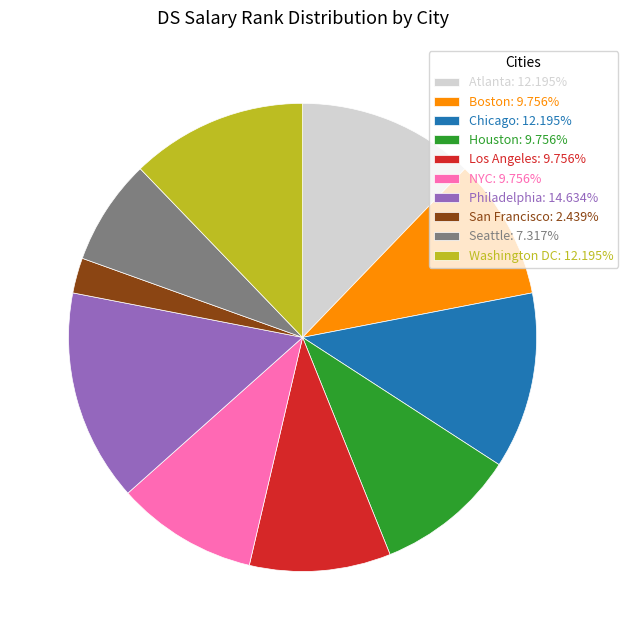

Do Atlanta: 12.195% and NYC: 9.756% together represent more than half of the pie?

No